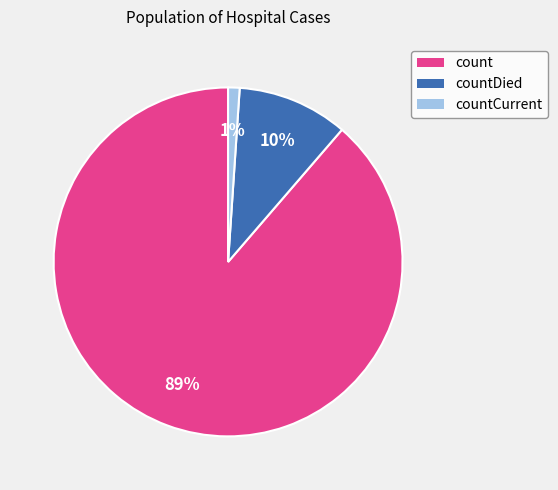

How many segments does this pie chart have?

3